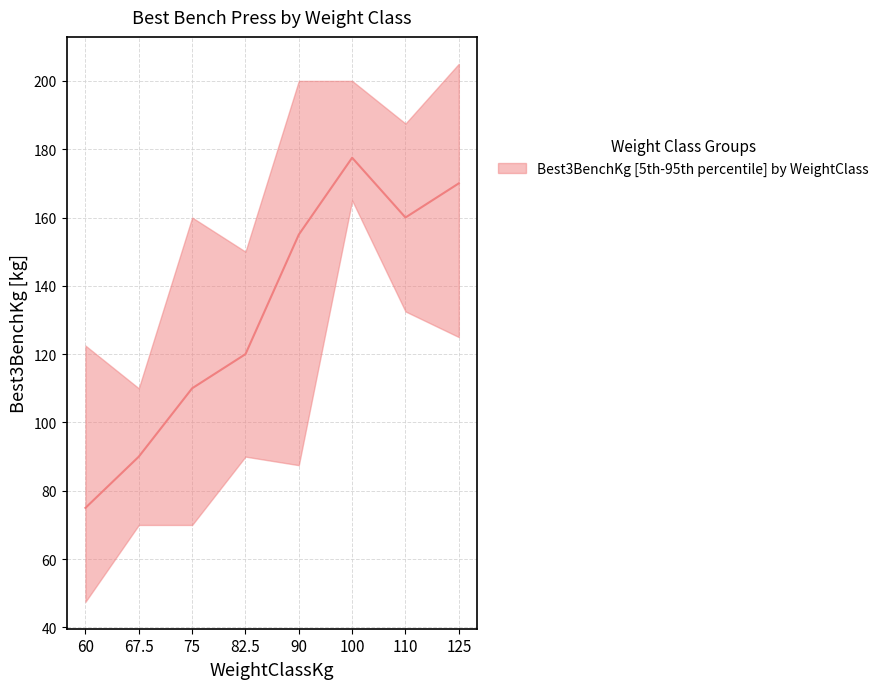

True or false: Best3BenchKg_mid and Best3BenchKg_upper intersect in this chart.

False